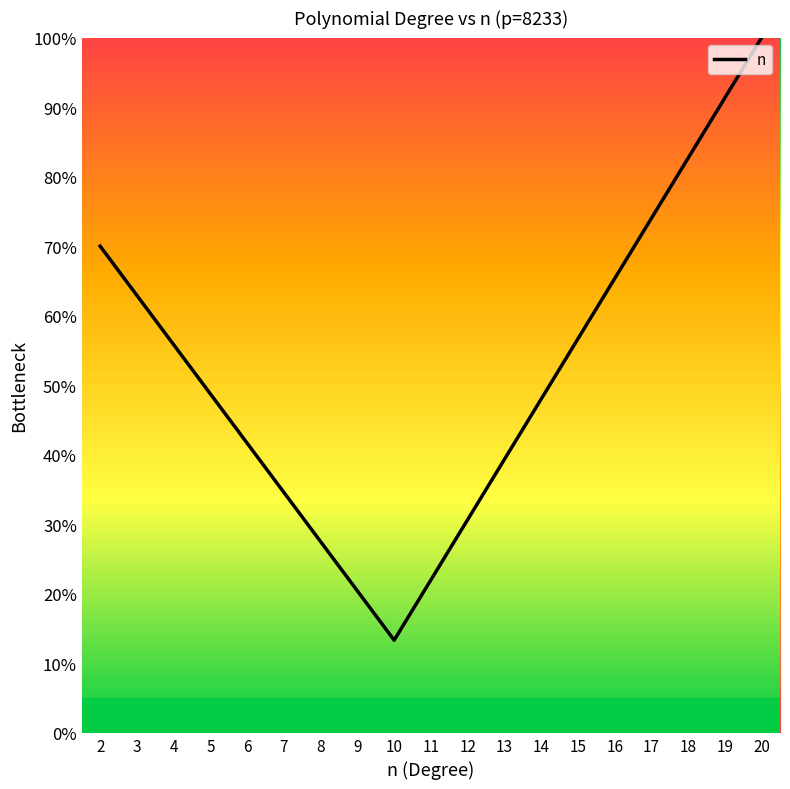

Does the chart display data point markers on the line(s)?

No